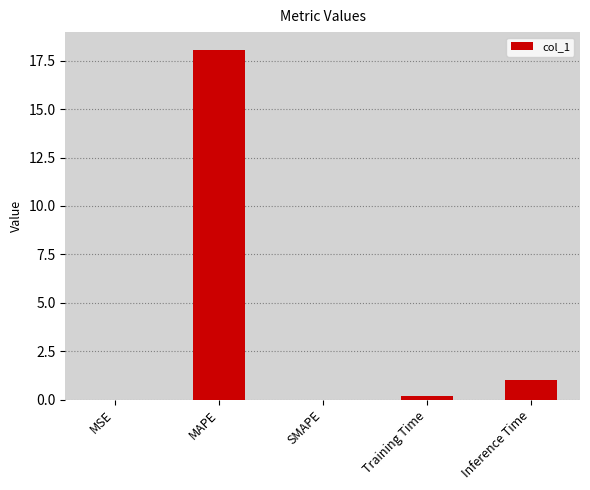

Which category has the highest value across all series?

MAPE